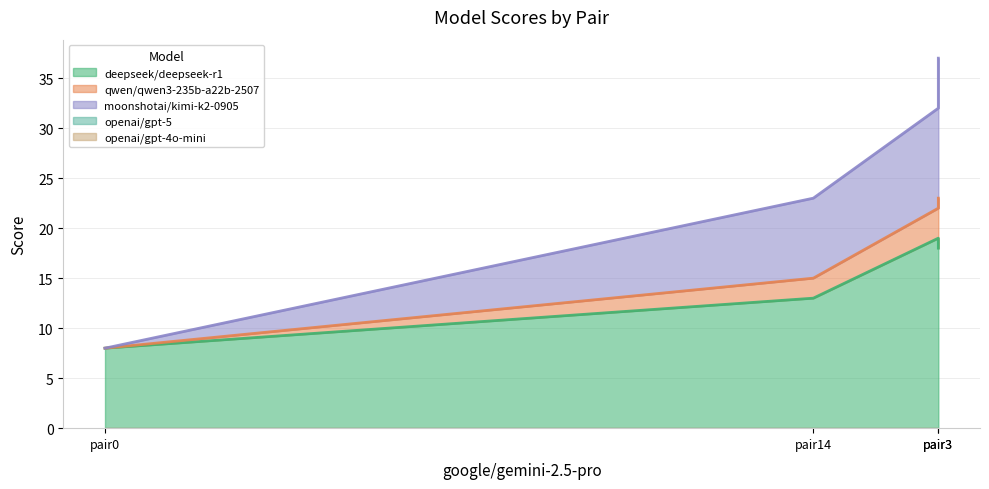

At which label does qwen/qwen3-235b-a22b-2507 first exceed 3?

pair3